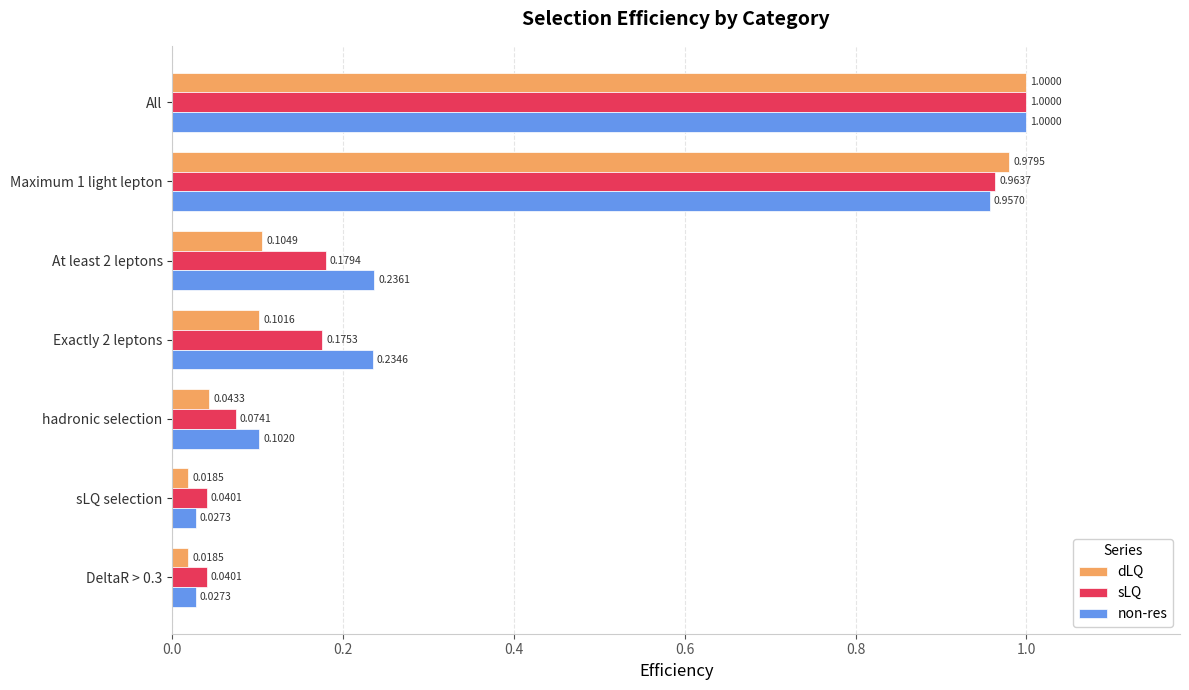

What is the sum of the sLQ values at All and Maximum 1 light lepton?

2.0